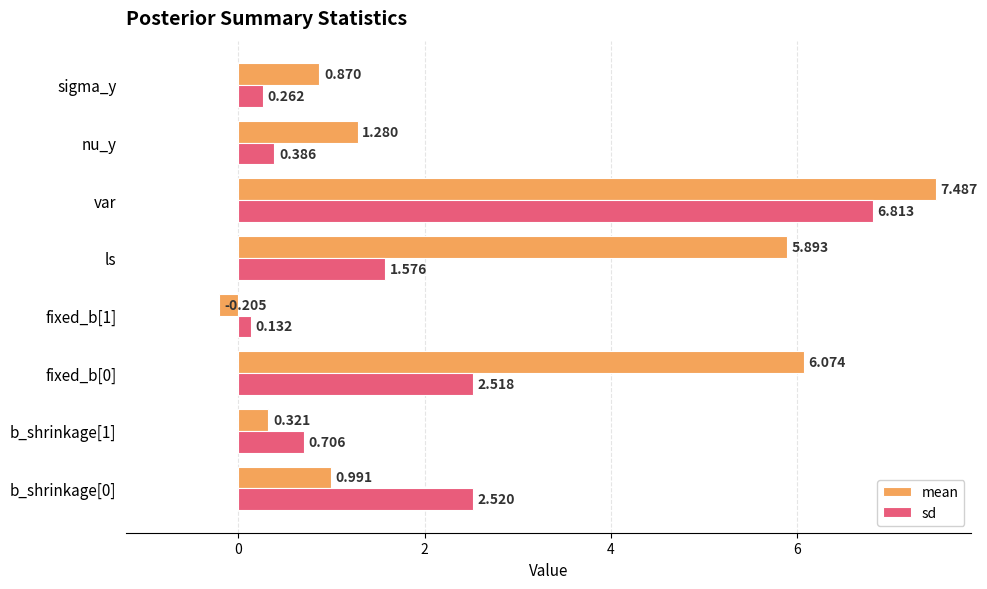

List the series in order of their peak value, highest first.

mean, sd